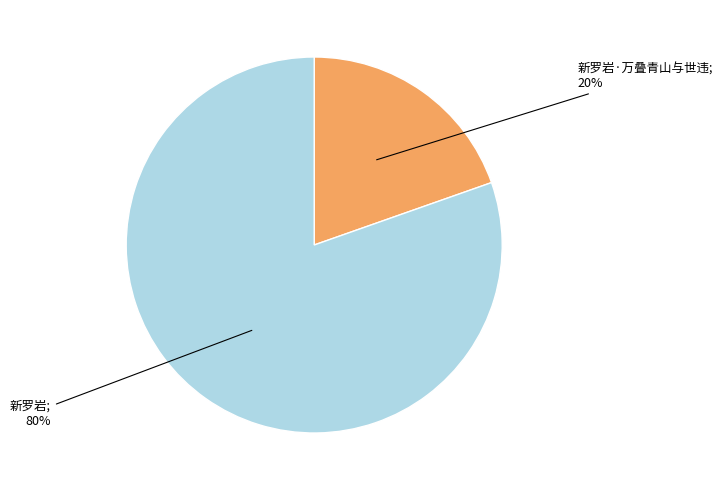

To the nearest percent, what is the average slice percentage?

50%